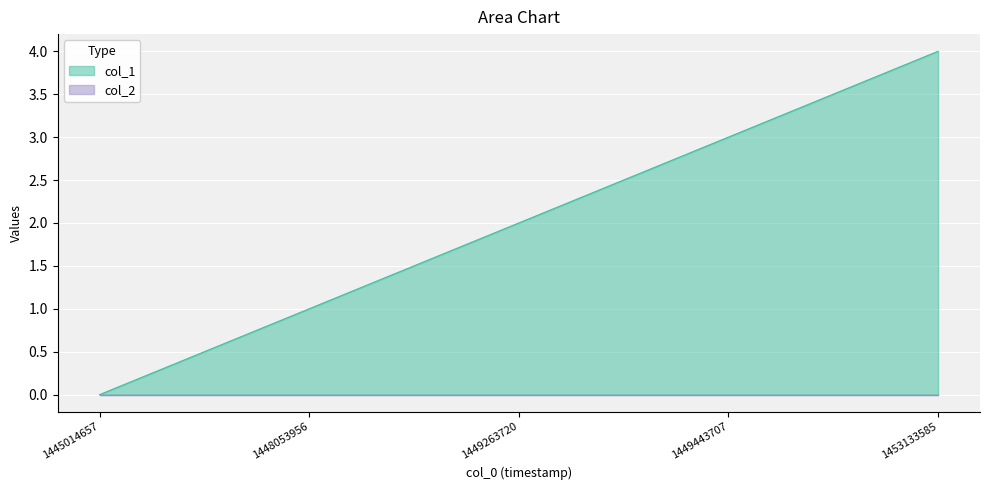

List the labels in order of value, largest first.

1453133585, 1449443707, 1449263720, 1448053956, 1445014657